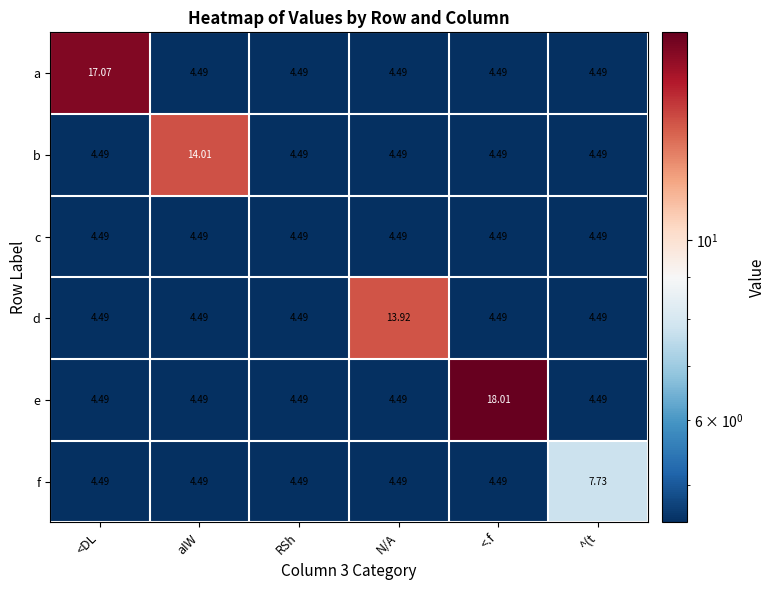

Which series has the largest total across all categories?

e